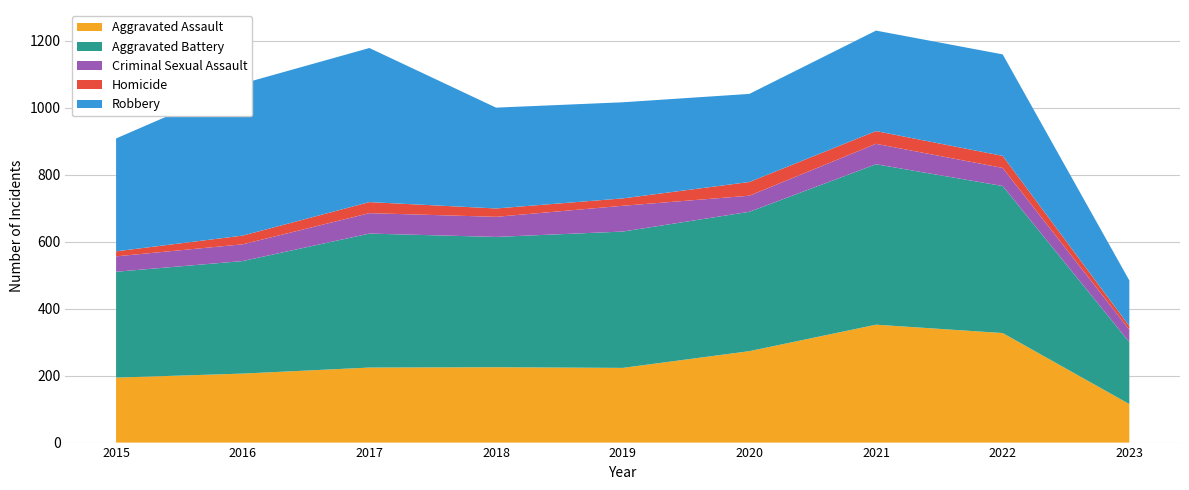

Reading right to left, list all the values displayed in this chart.

Aggravated Assault: 115	327	352	273	223	225	224	206	194
Aggravated Battery: 185	439	479	416	407	389	400	336	316
Criminal Sexual Assault: 37	54	61	48	77	60	61	50	46
Homicide: 11	36	38	41	22	25	33	26	15
Robbery: 136	303	300	263	287	301	460	454	337